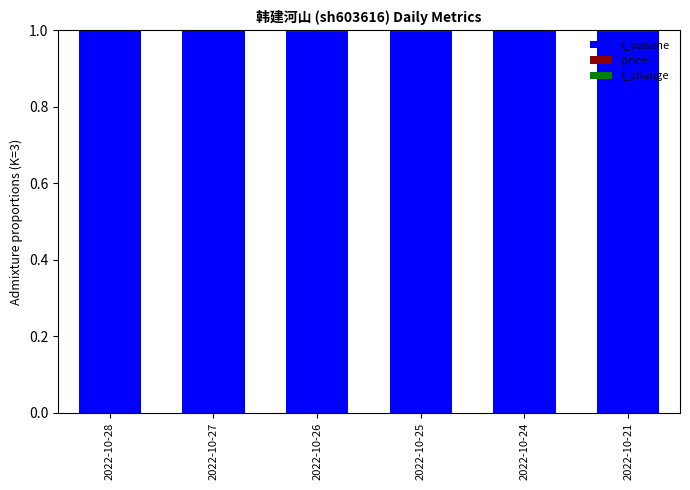

What is the average value of the t_volume series?

1.0